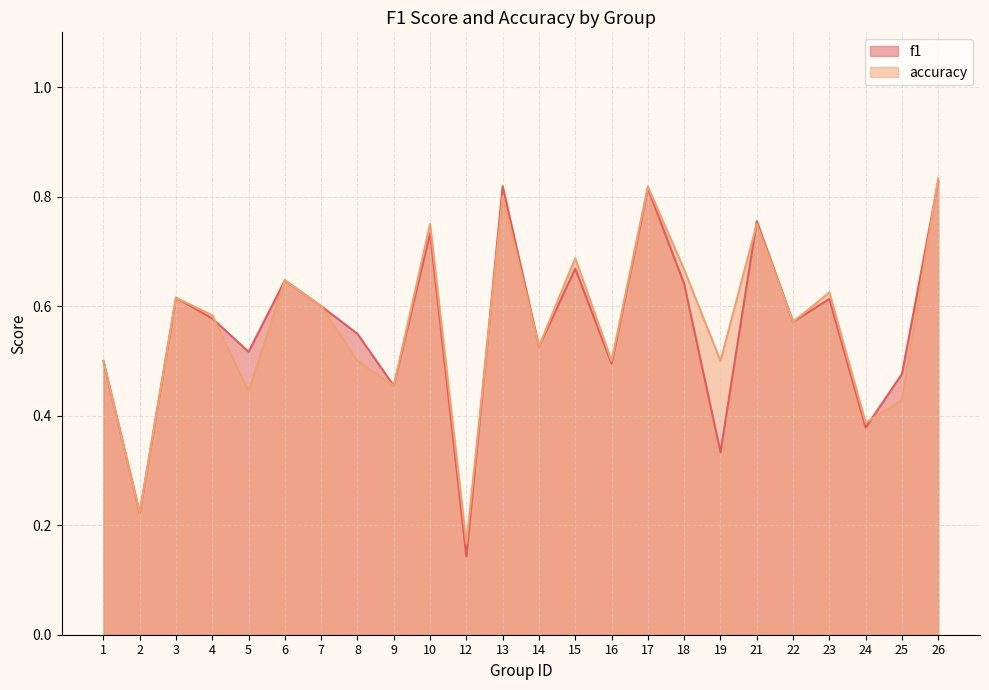

What is the value of the accuracy point at the 1st from the left?

0.5